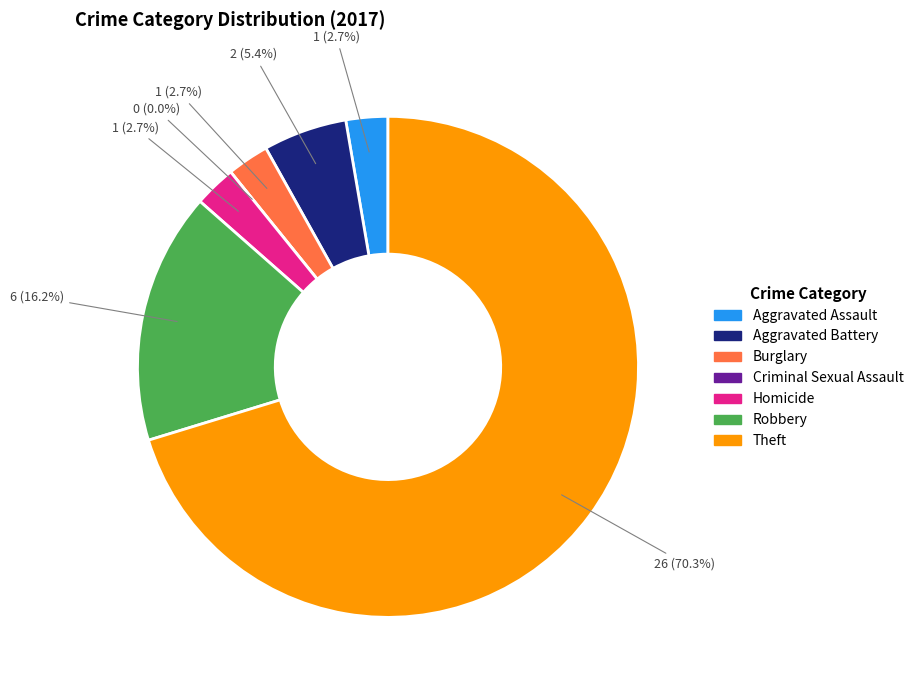

How many segments does this pie chart have?

7